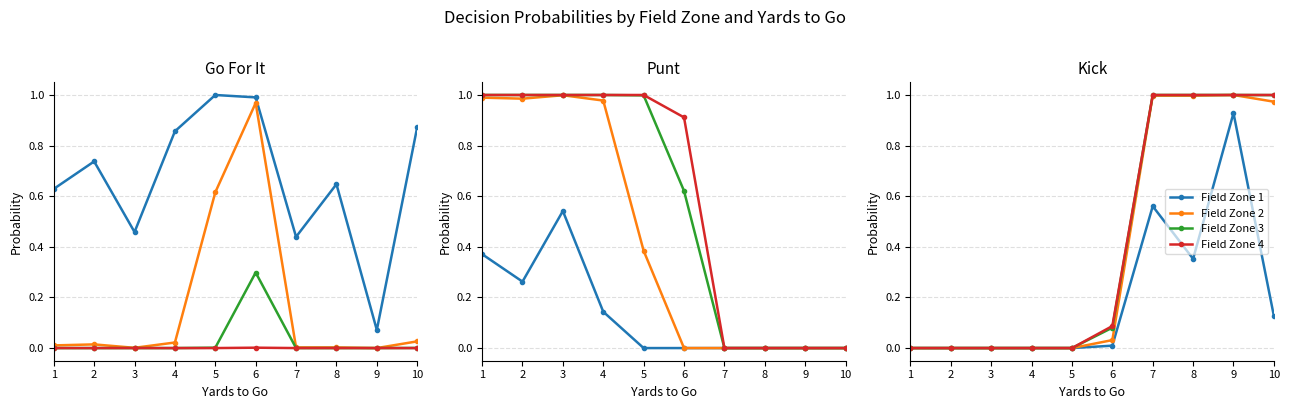

Which series changed the most between 8 and 10?

Field Zone 1